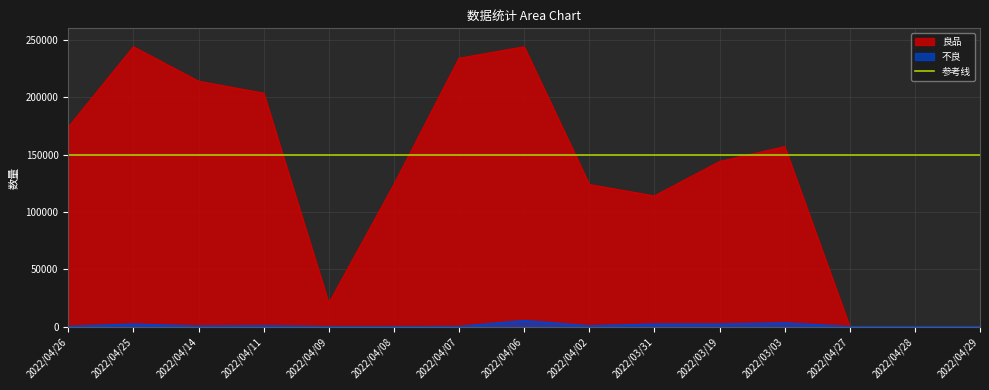

Is the value of 良品 at 2022/03/03 greater than the value of 不良 at 2022/04/02?

Yes